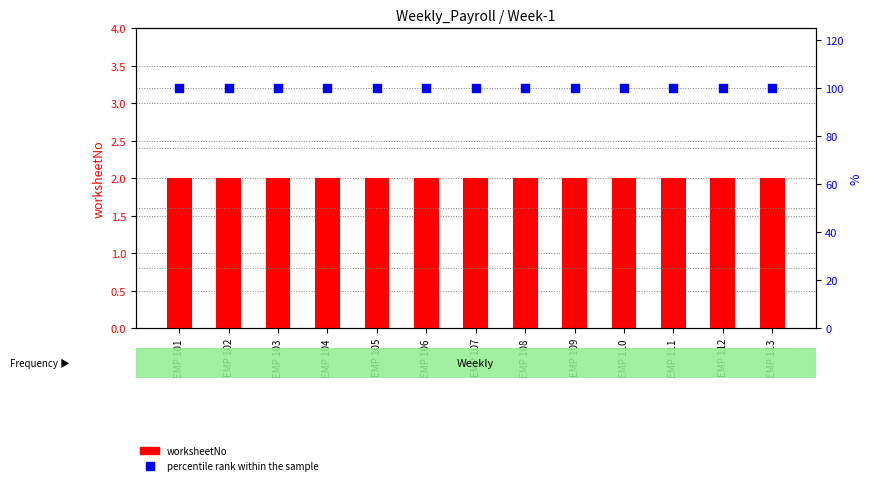

Which series has the largest total across all categories?

percentile rank within the sample